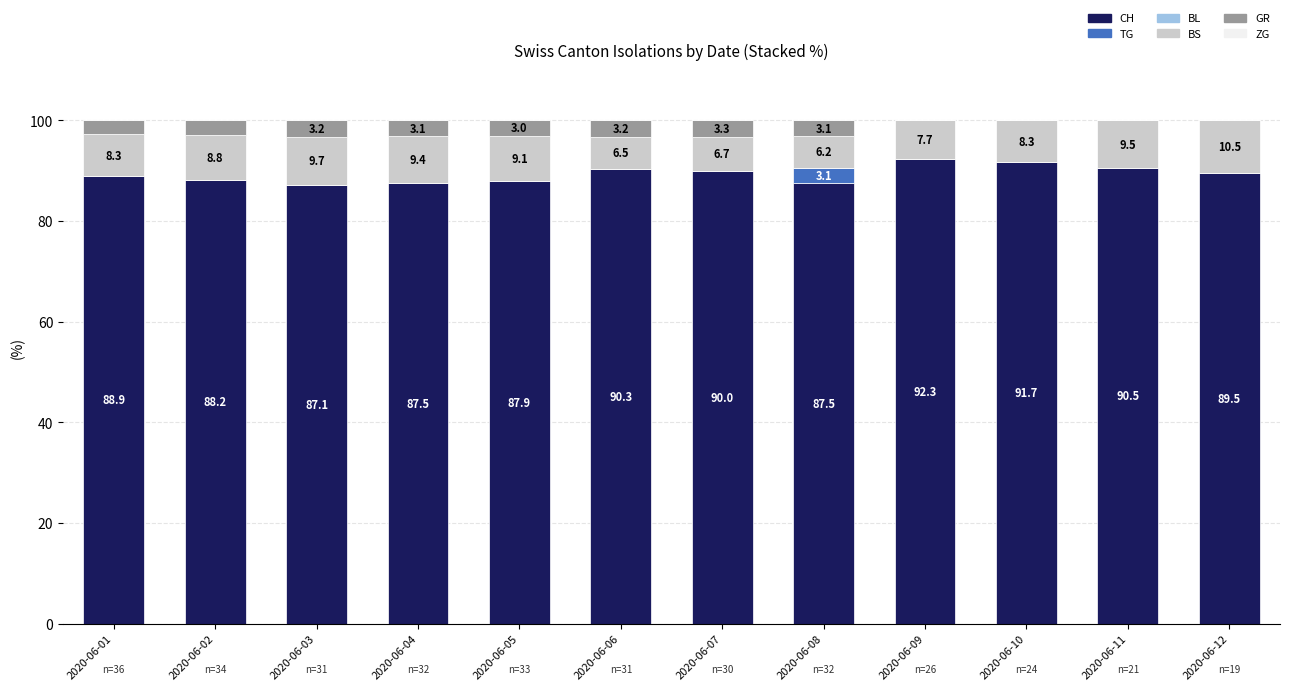

True or false: CH has a value of 87.5 at 2020-06-08.

True